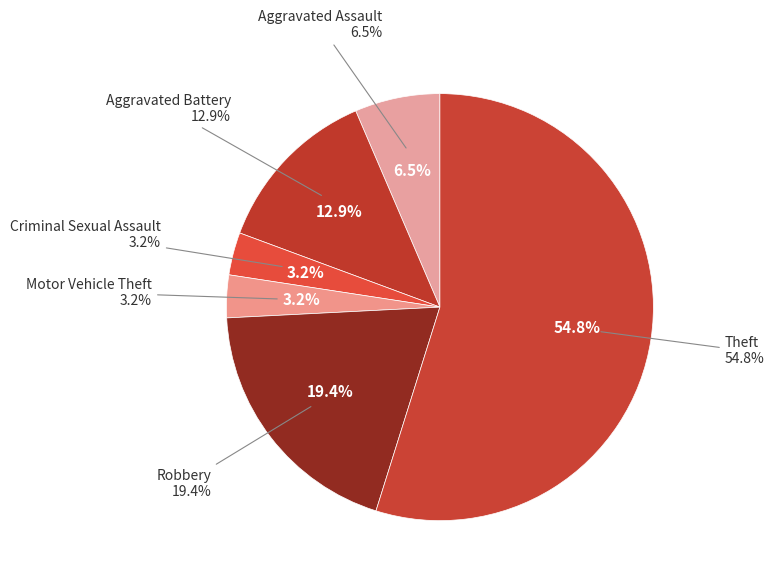

What percentage is NOT represented by Aggravated Assault?

93.5%